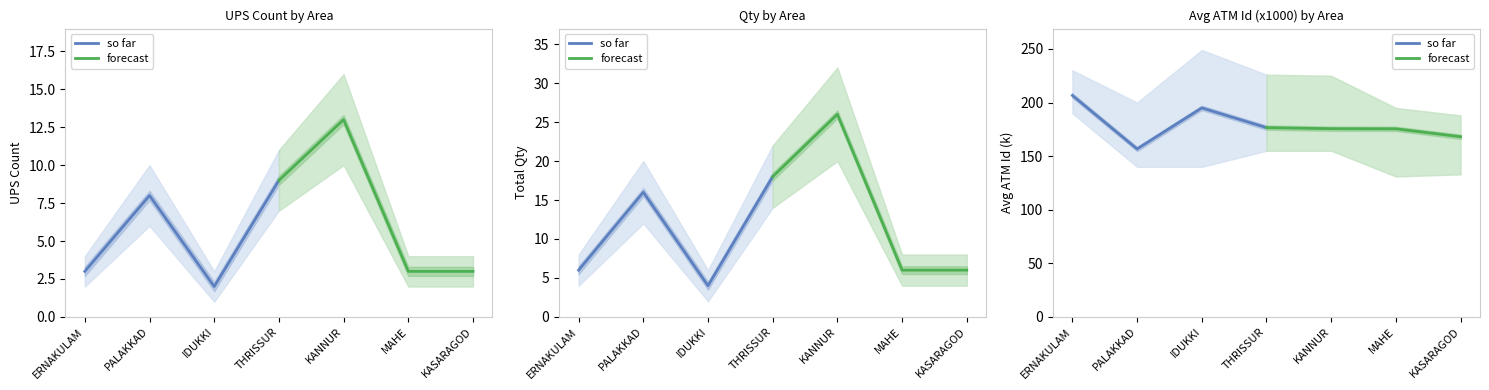

What is the value of the so far point at the 1st from the left?

206.6